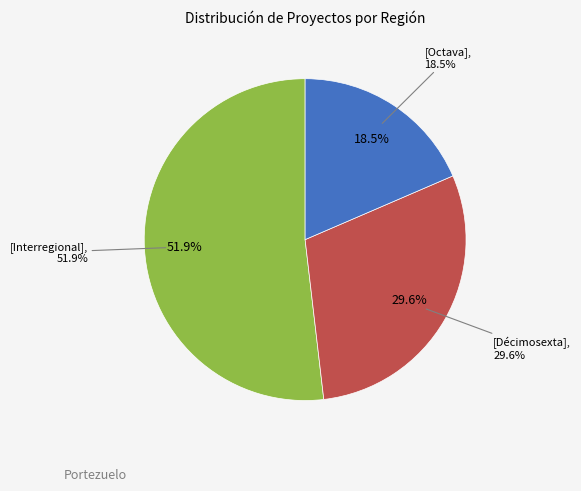

To the nearest percent, what is the difference between the largest and smallest slice percentages?

33%